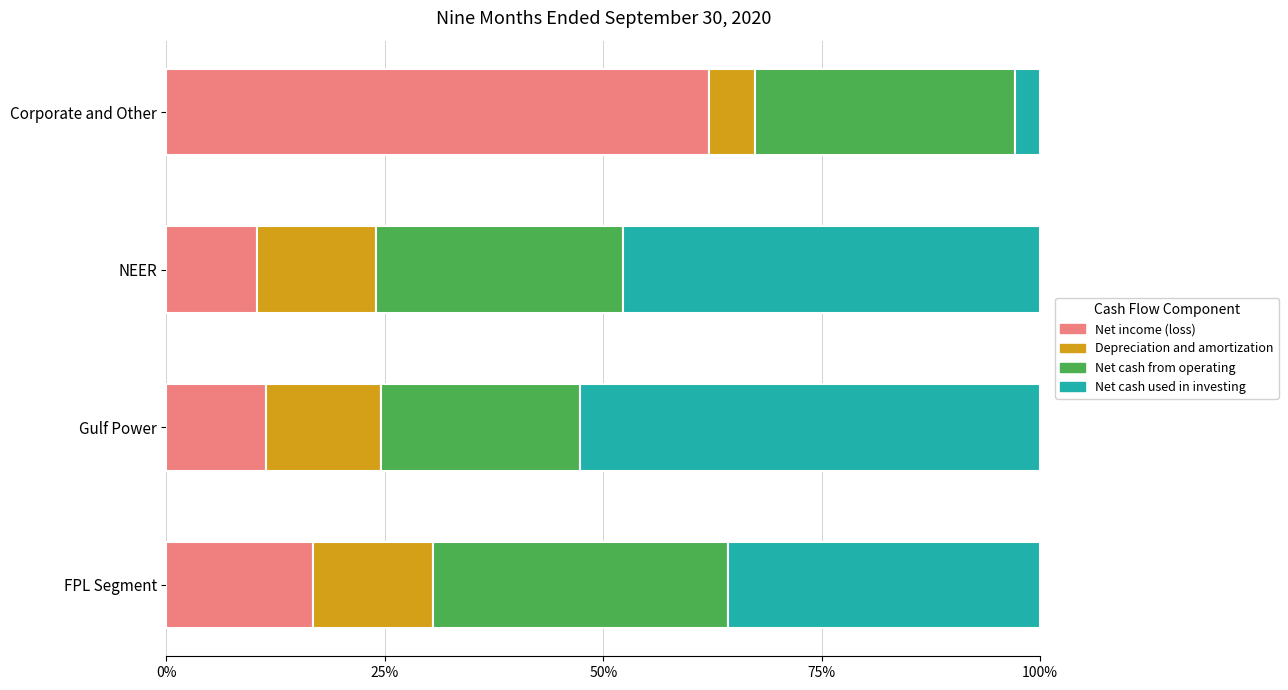

True or false: Net income (loss) has a value of 16.1 at NEER.

False